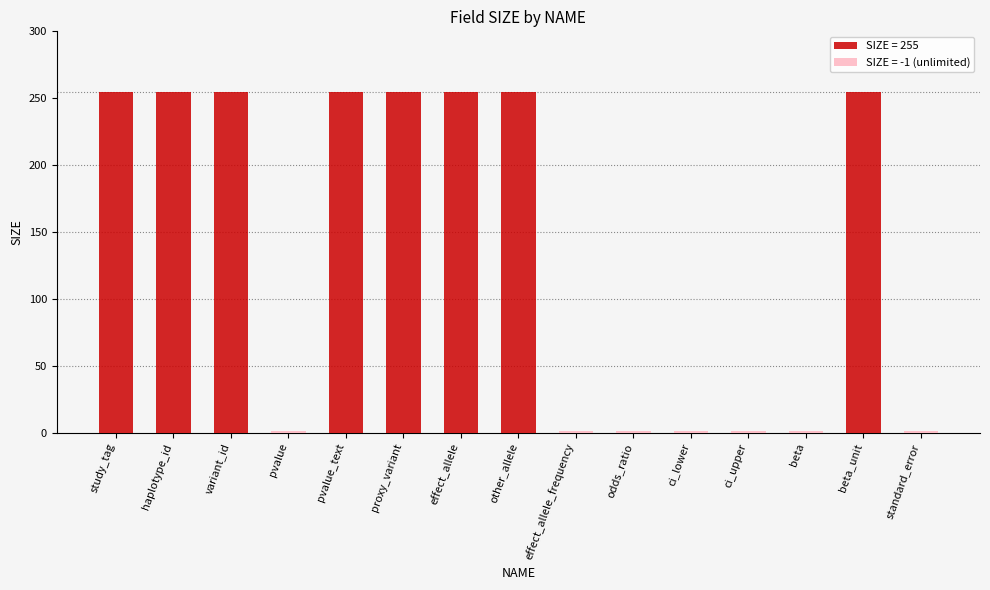

Are the bars grouped side by side (vs. stacked)?

No